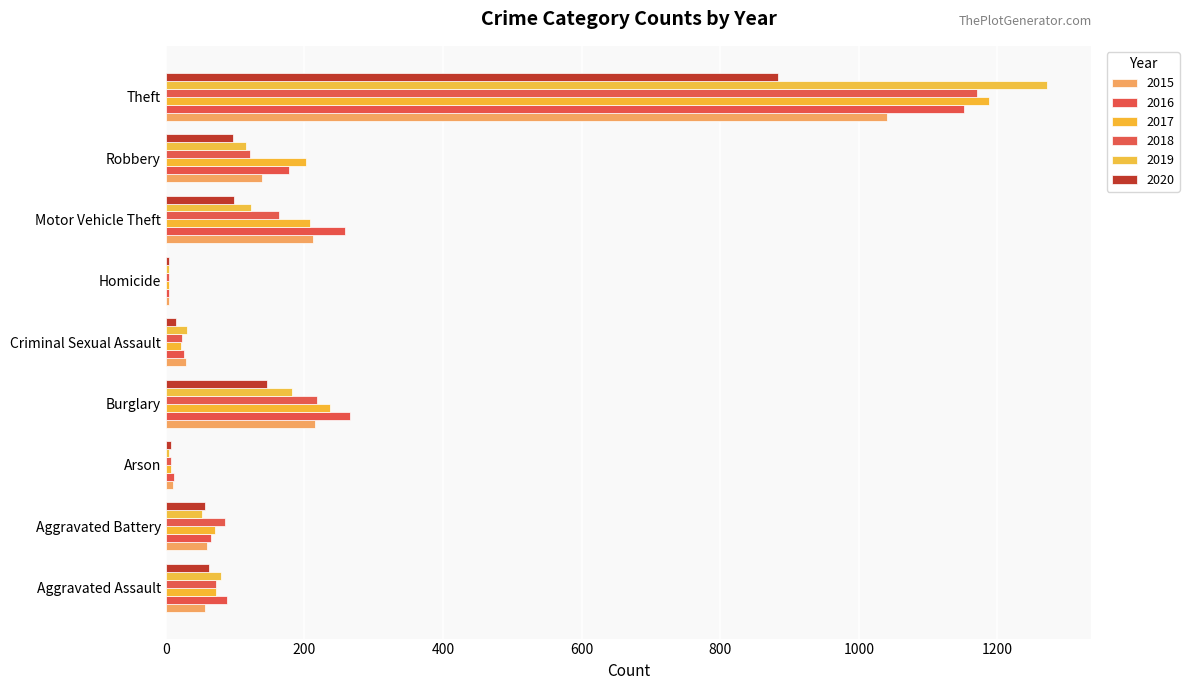

What are all the series names shown in the legend?

2015, 2016, 2017, 2018, 2019, 2020